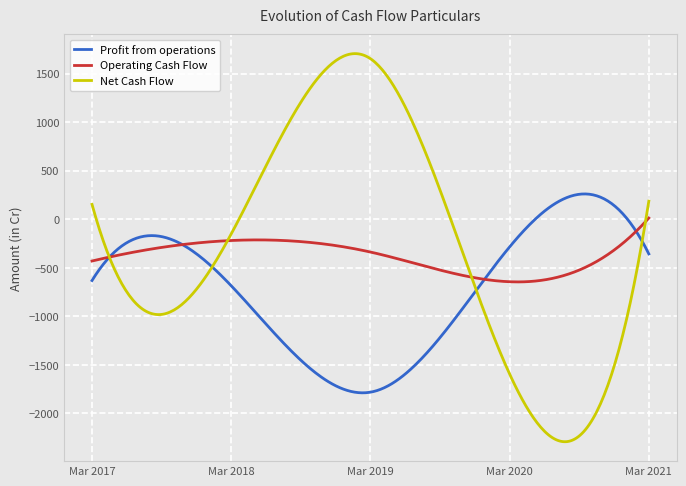

What is the minimum value shown in the chart?

-2291.6